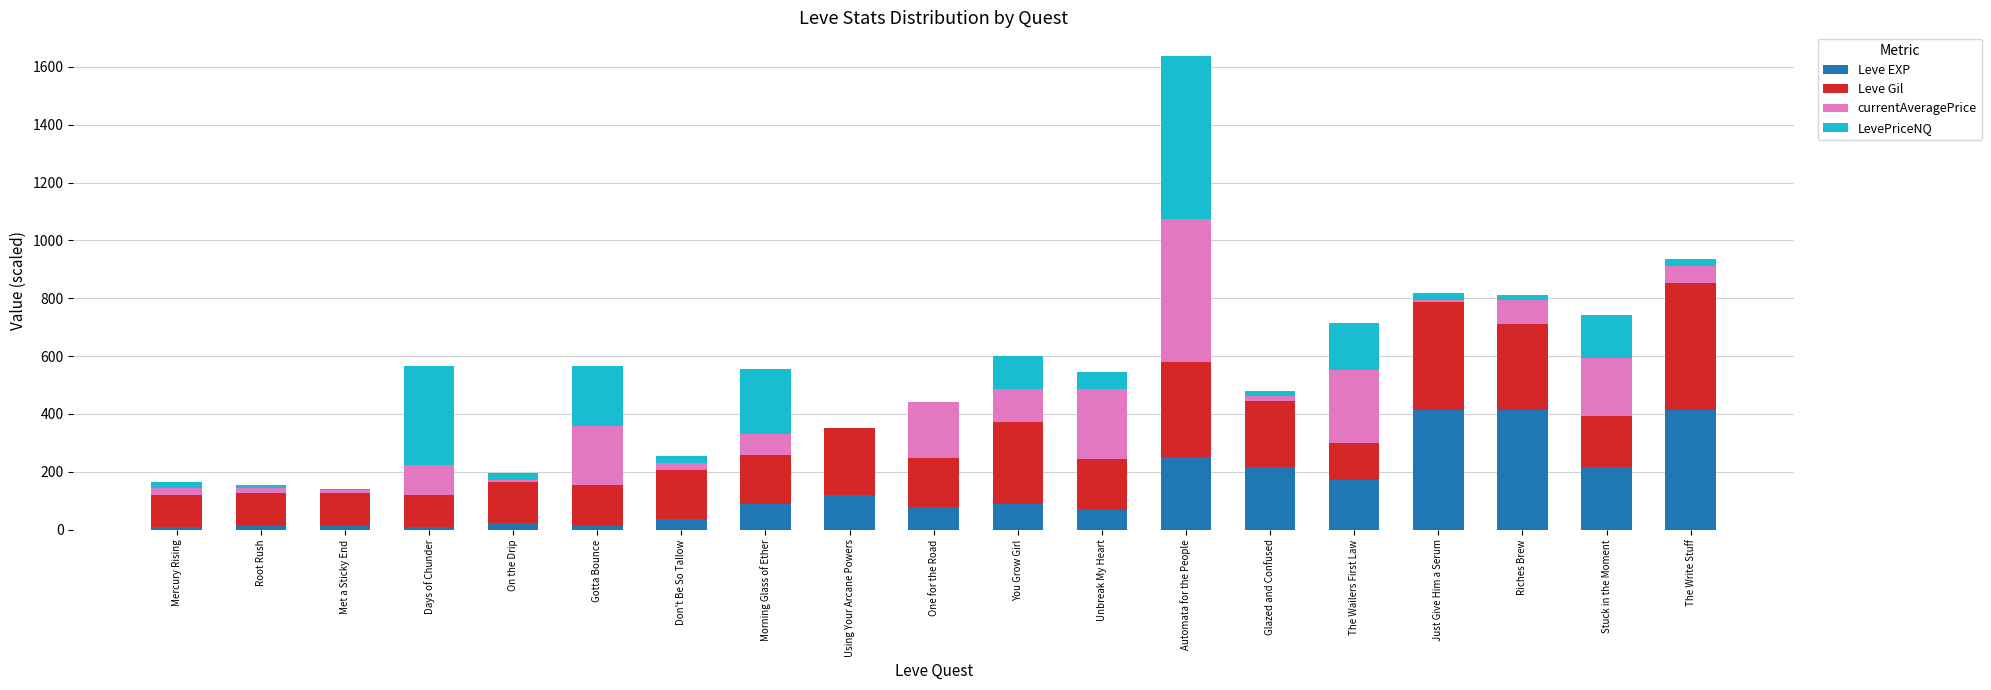

At which category is the sum across all series the highest?

Automata for the People